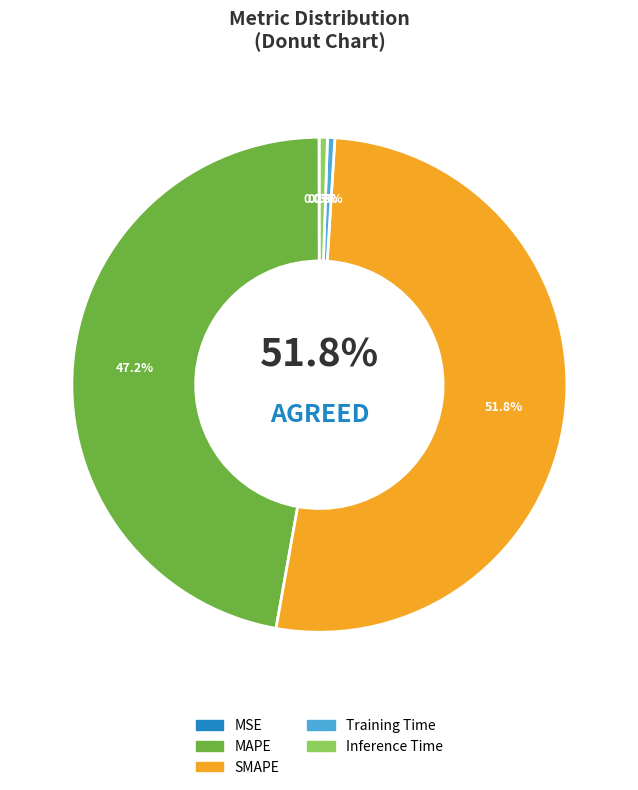

Between SMAPE and Training Time, which is larger?

SMAPE